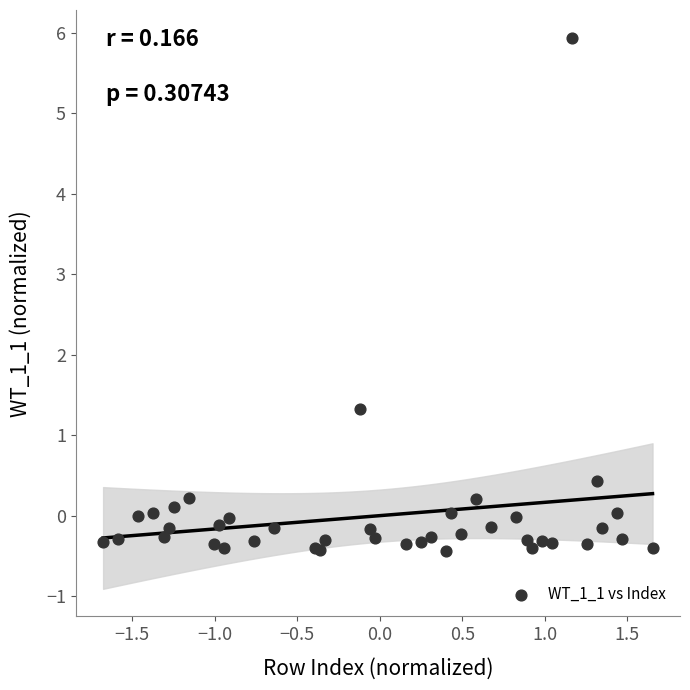

What Y value in the scatter plot is closest to 2?

1.3